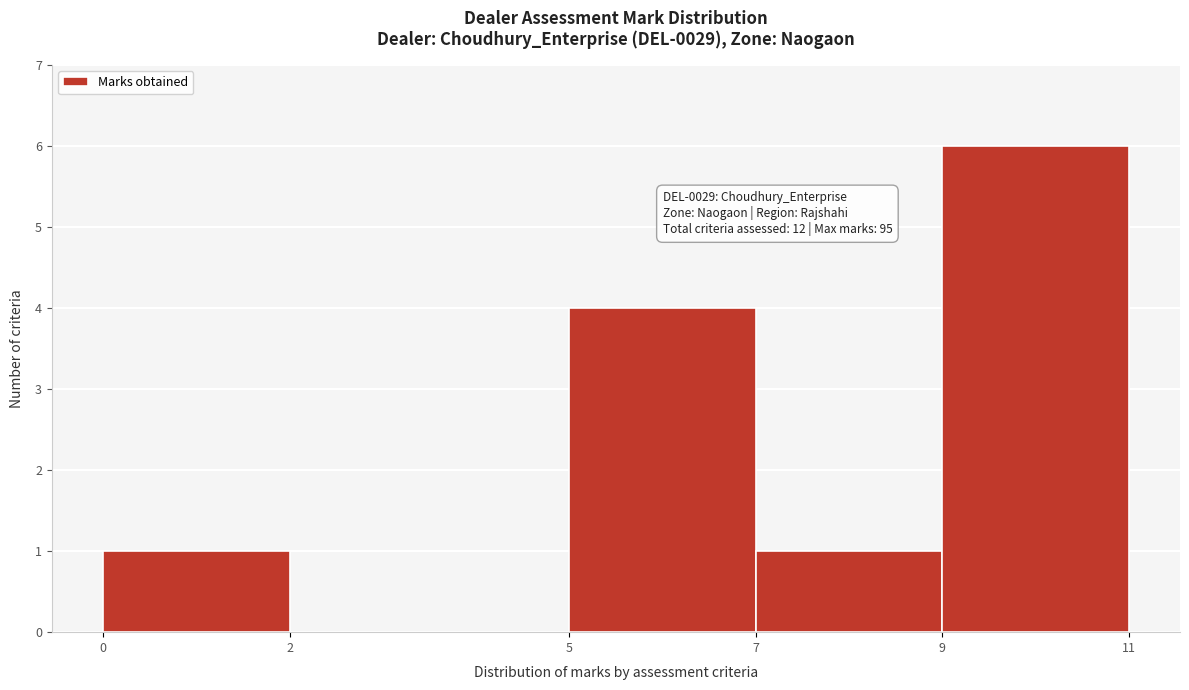

Which range on the x-axis has the tallest bar?

9 to 11